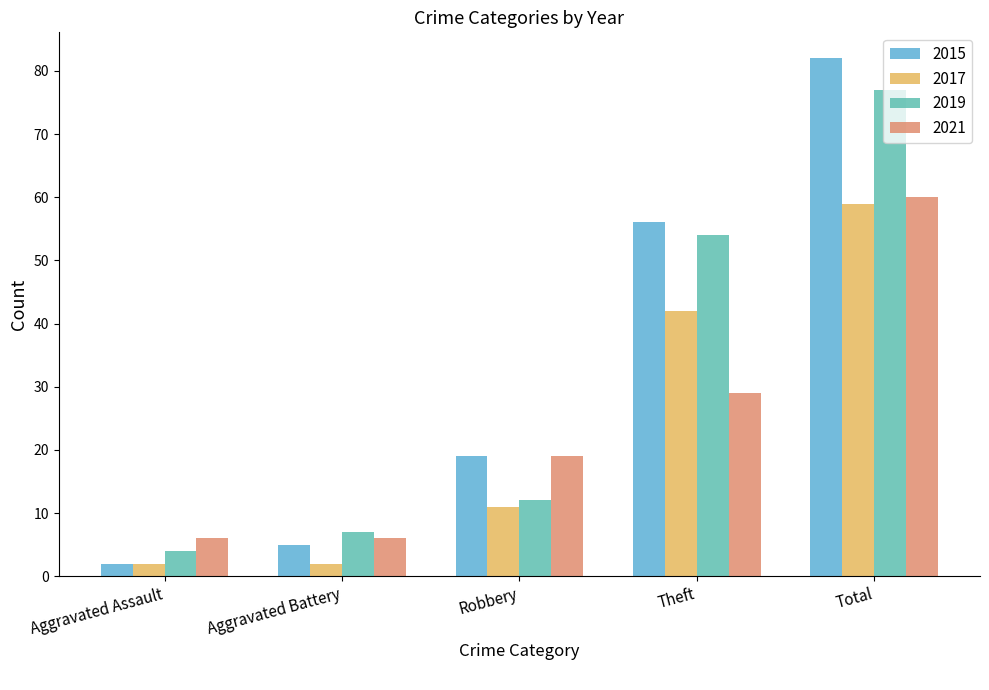

What is the label of the 4th bar from the right?

Aggravated Battery